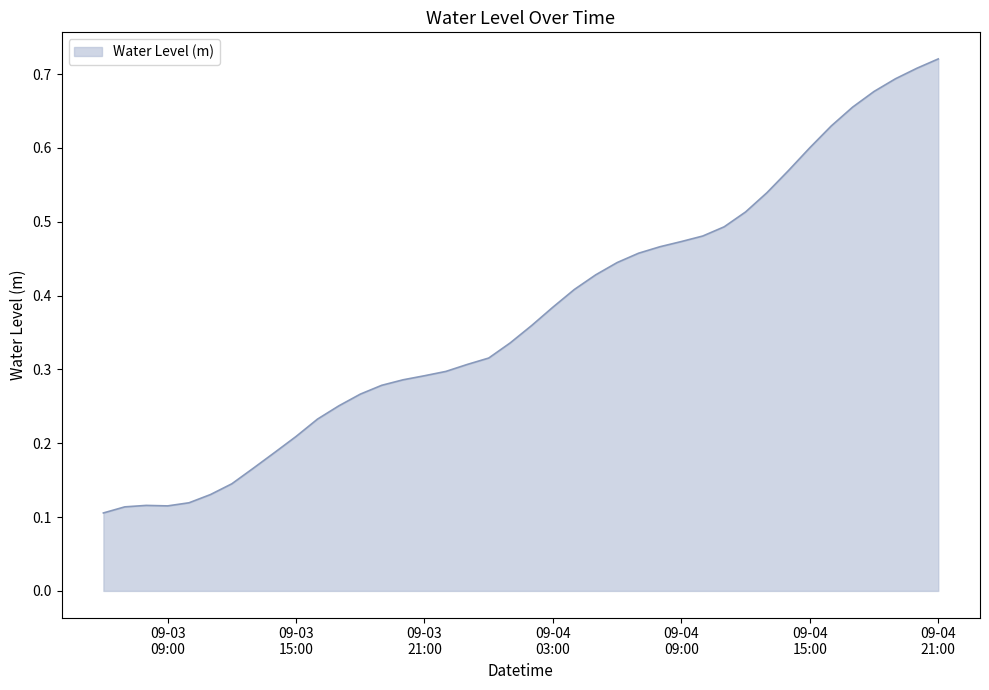

How many lines are shown in the chart?

1